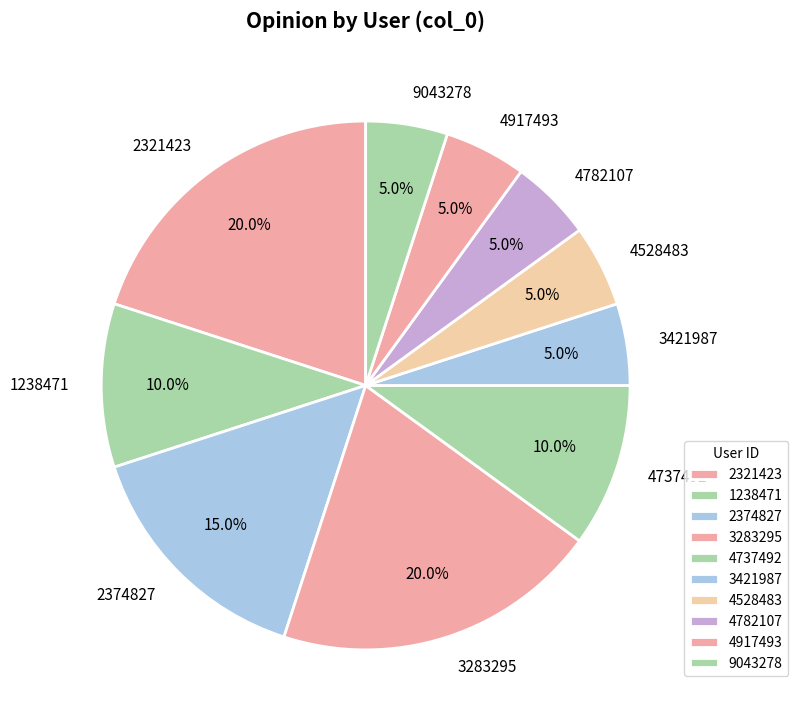

How many segments does this pie chart have?

10